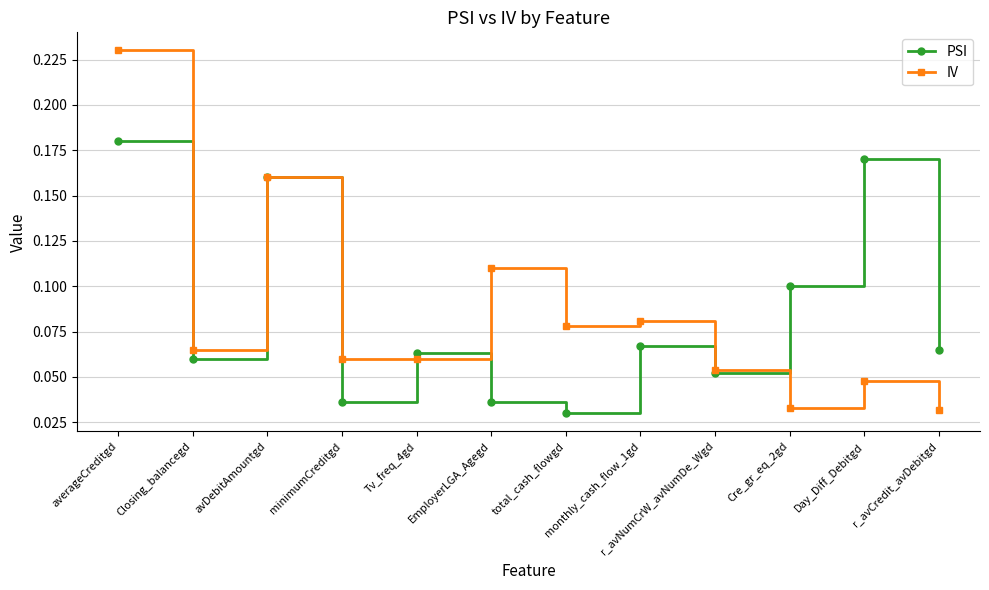

What are all the series names shown in the legend?

PSI, IV